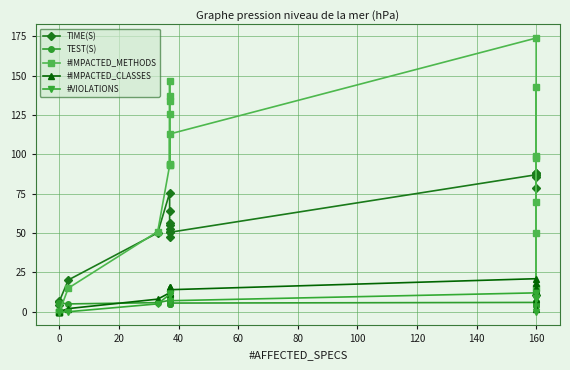

What is the difference between the maximum and second lowest values in the #IMPACTED_CLASSES series?

21.0